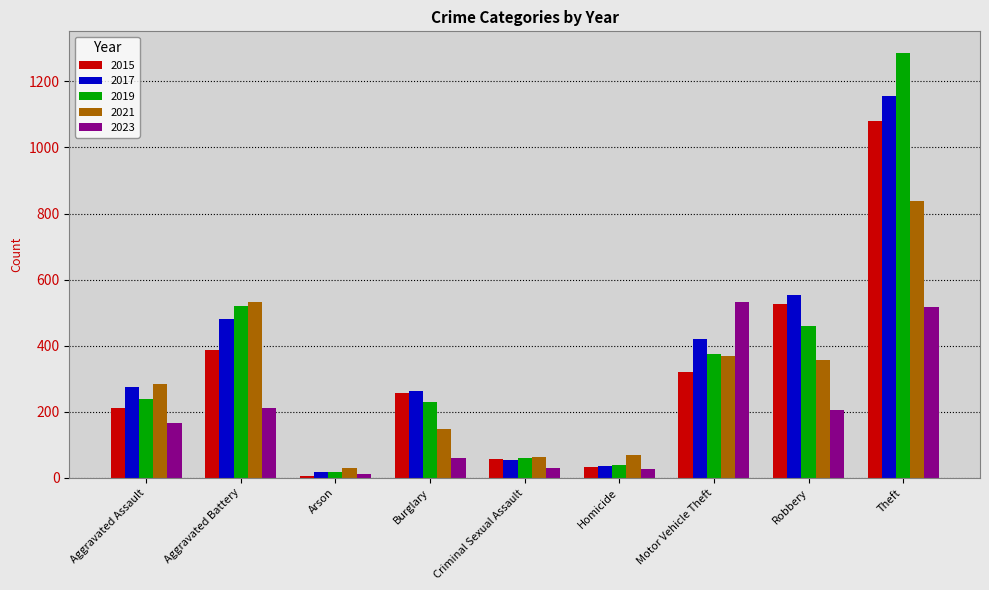

What is the total value across all series at Burglary?

957